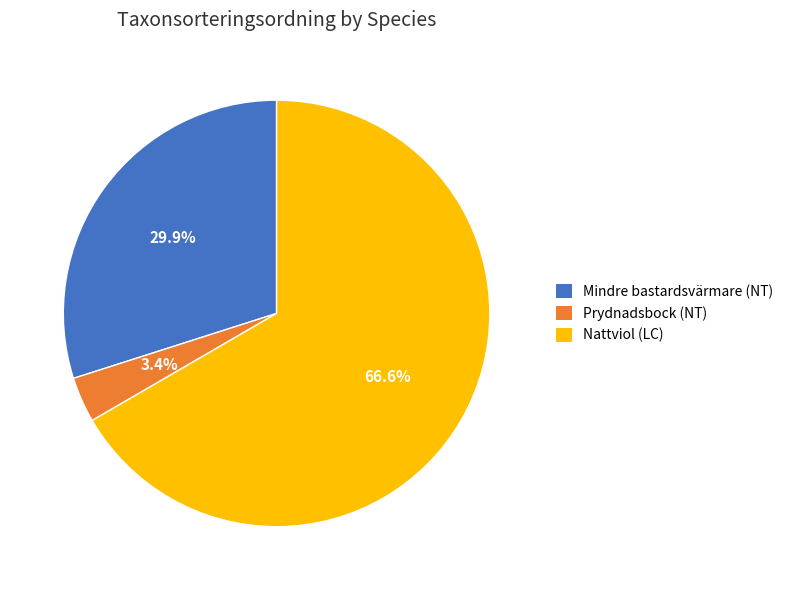

Do Mindre bastardsvärmare (NT) and Nattviol (LC) together represent more than half of the pie?

Yes